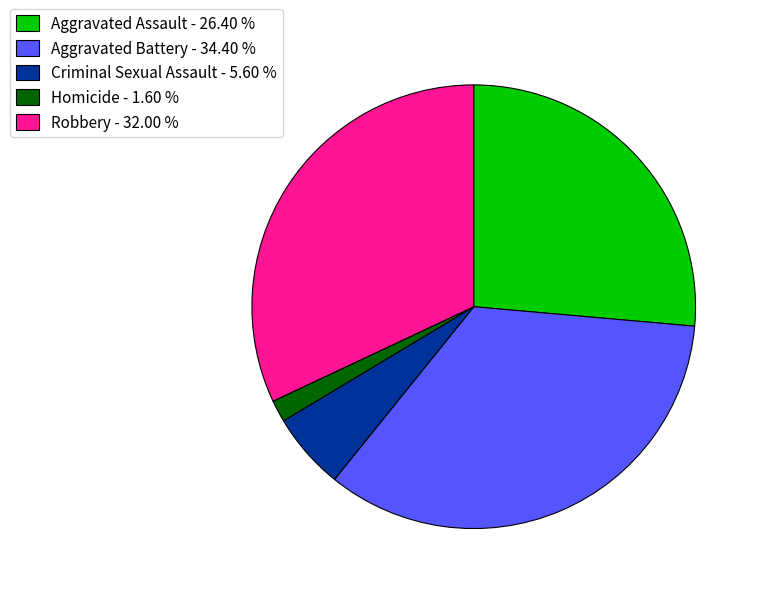

What is the ratio of the value at Homicide to the value at Robbery?

0.1